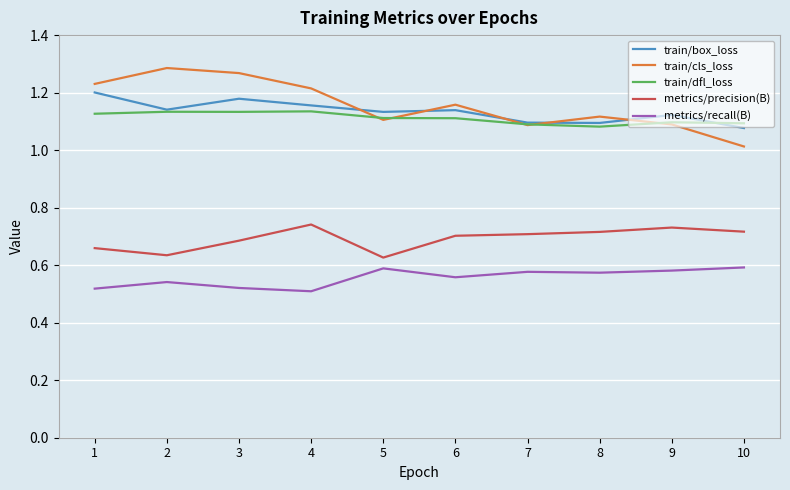

At 3, list the series in order from largest to smallest.

train/cls_loss, train/box_loss, train/dfl_loss, metrics/precision(B), metrics/recall(B)